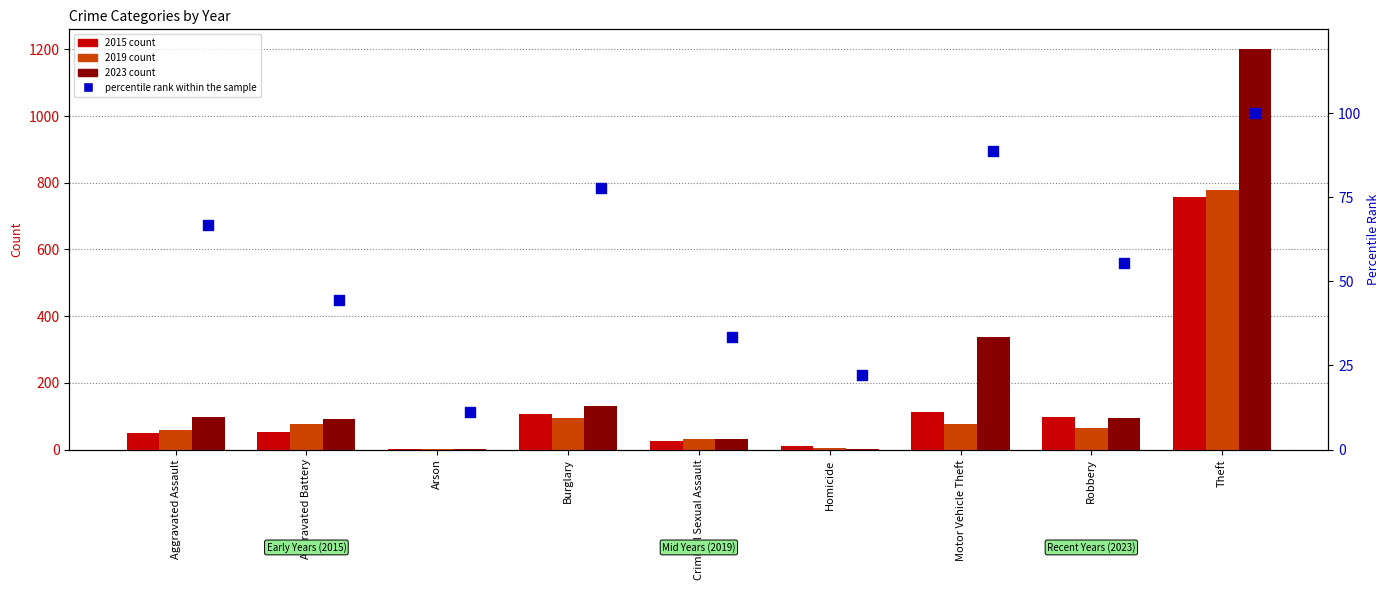

Approximately how many times larger is the value at Burglary compared to Aggravated Battery?

1.8